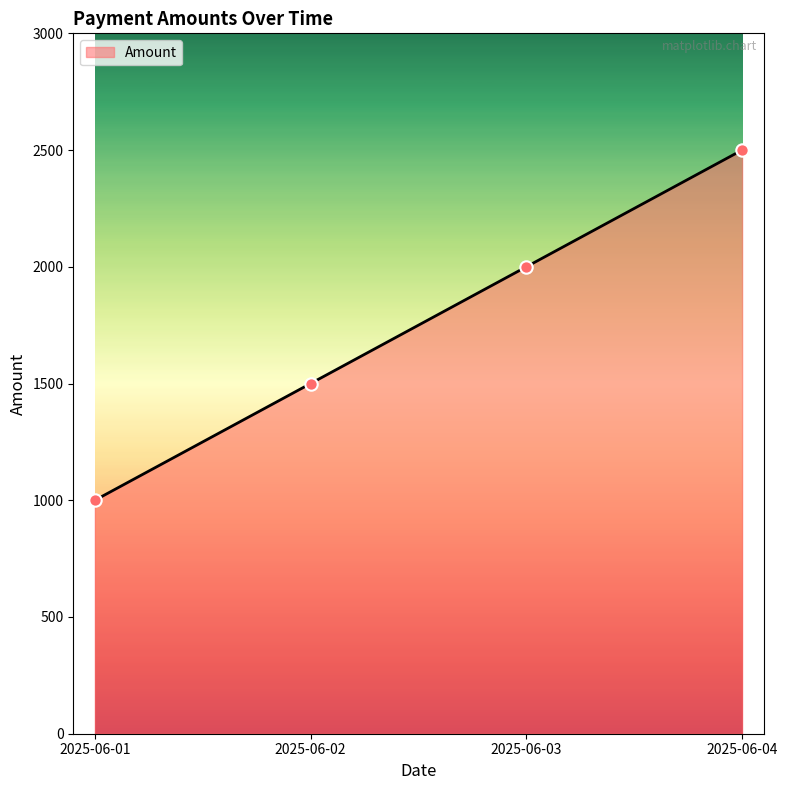

What is the ratio of the value at 2025-06-04 to the value at 2025-06-02?

1.7